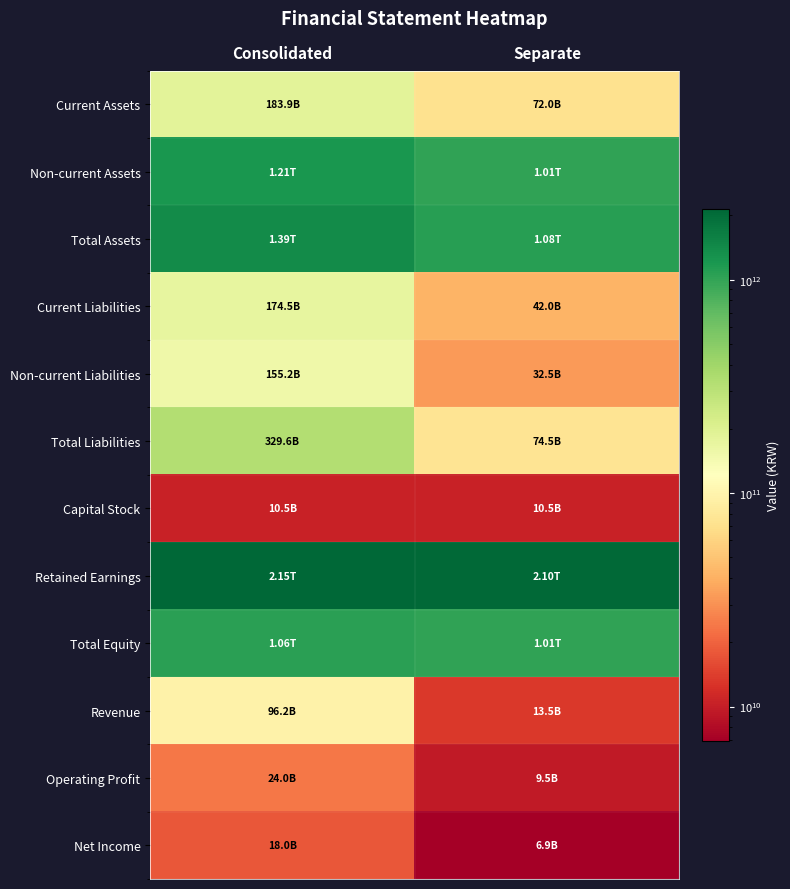

At which category does the chart reach its minimum across all series?

Separate